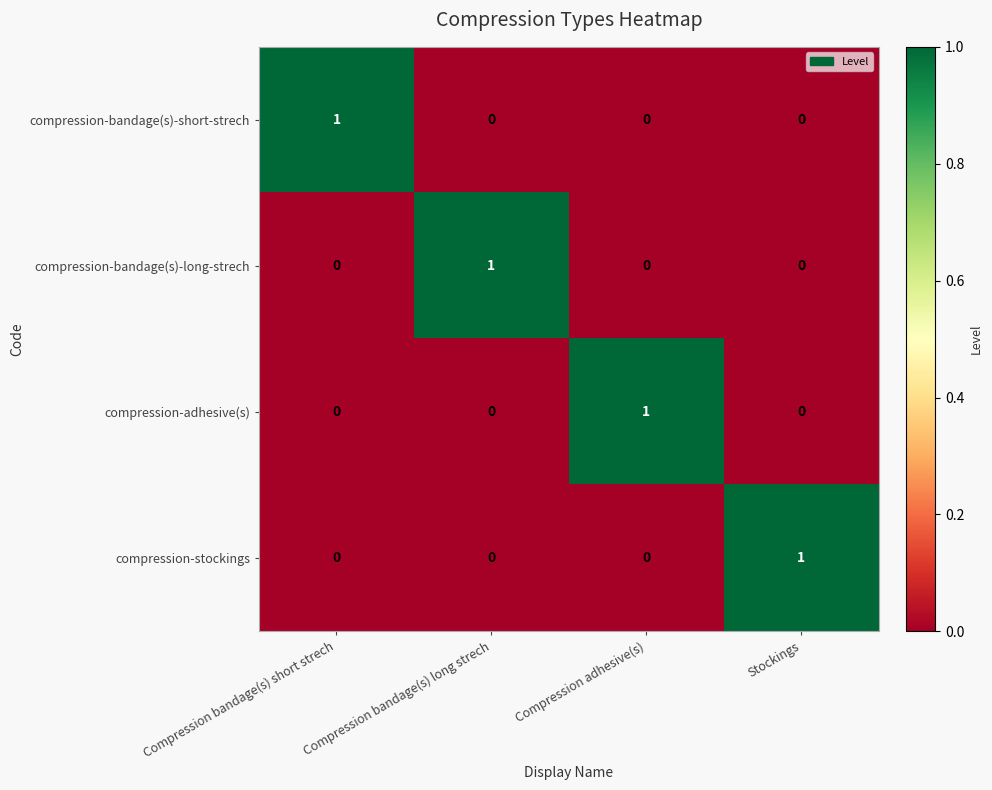

Count the compression-stockings values in the range 0 to 1.

4